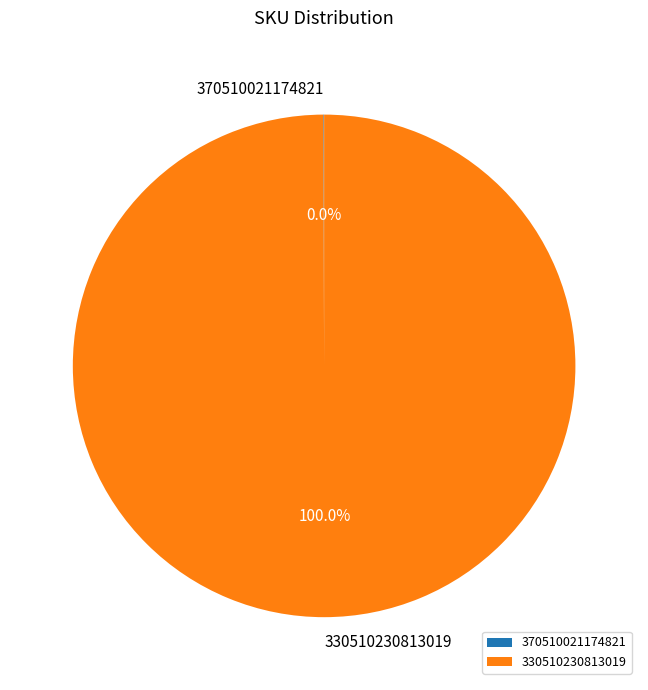

Is there a majority slice in this chart?

Yes